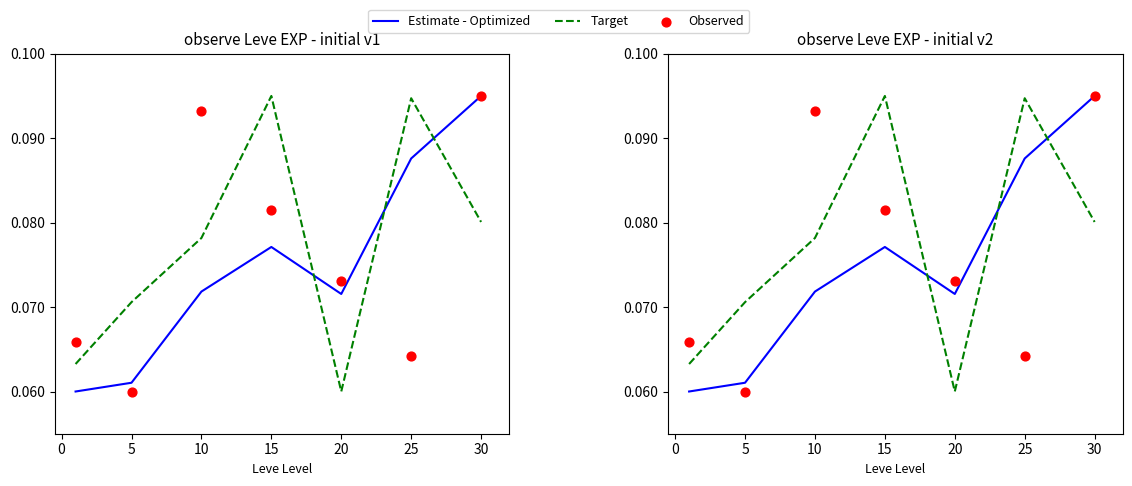

What is the total value across all series at 25?

0.2